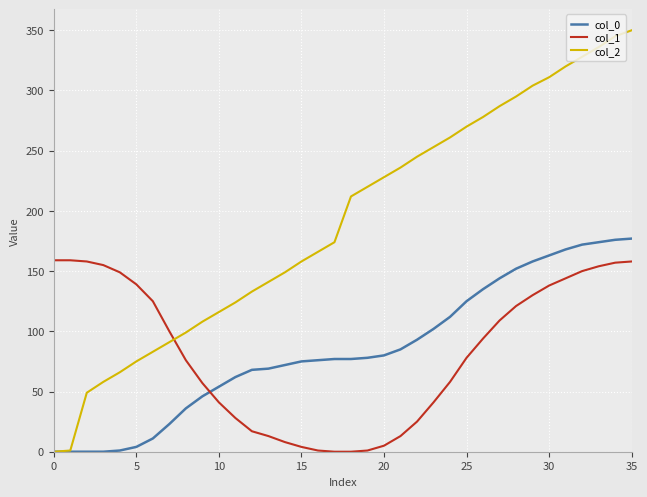

Does the chart have visible grid lines?

Yes